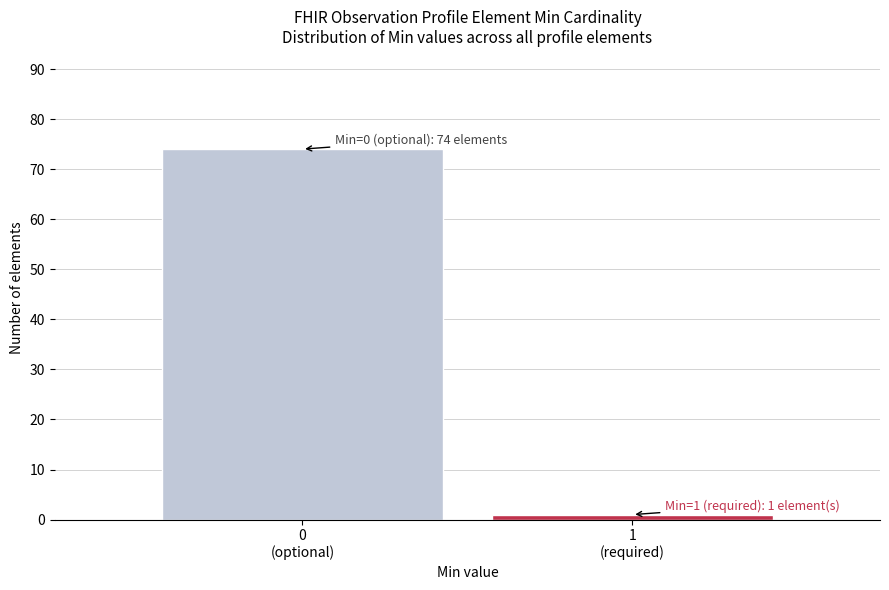

Reading left to right, transcribe all the data shown in this chart.

74	1